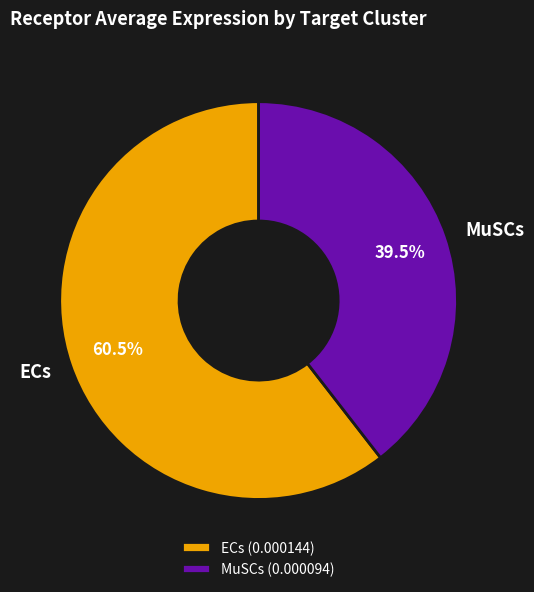

Is there any slice that represents more than half of the pie?

Yes